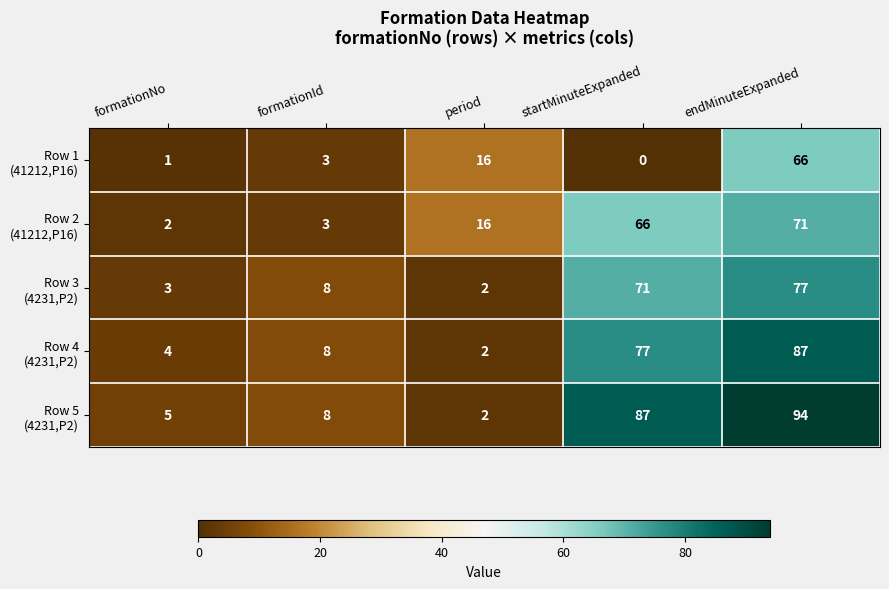

What is the total value across all series at period?

38